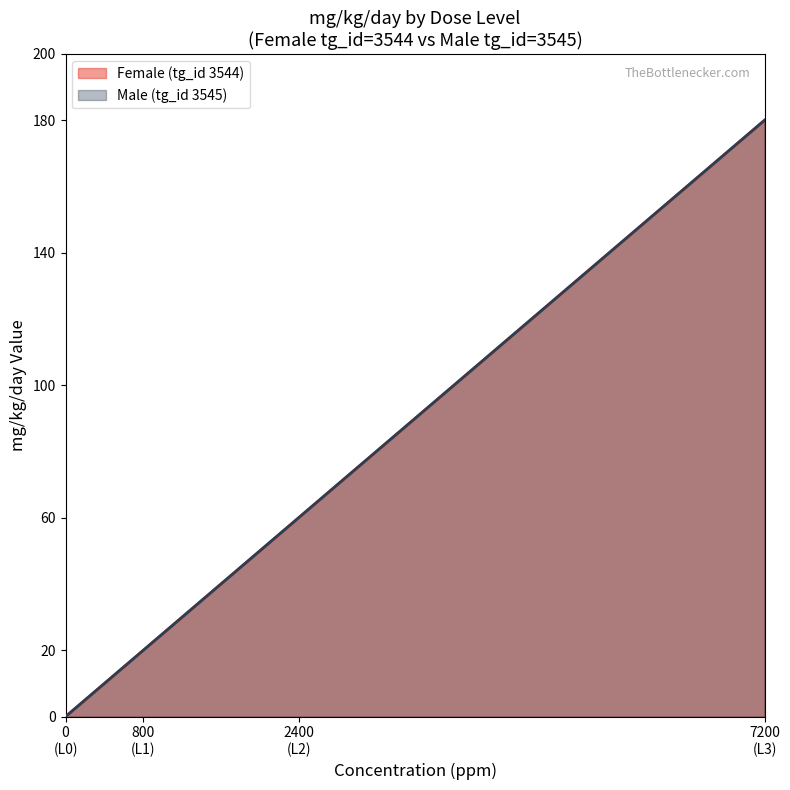

True or false: Female (tg_id 3544) and Male (tg_id 3545) cross at least once.

False